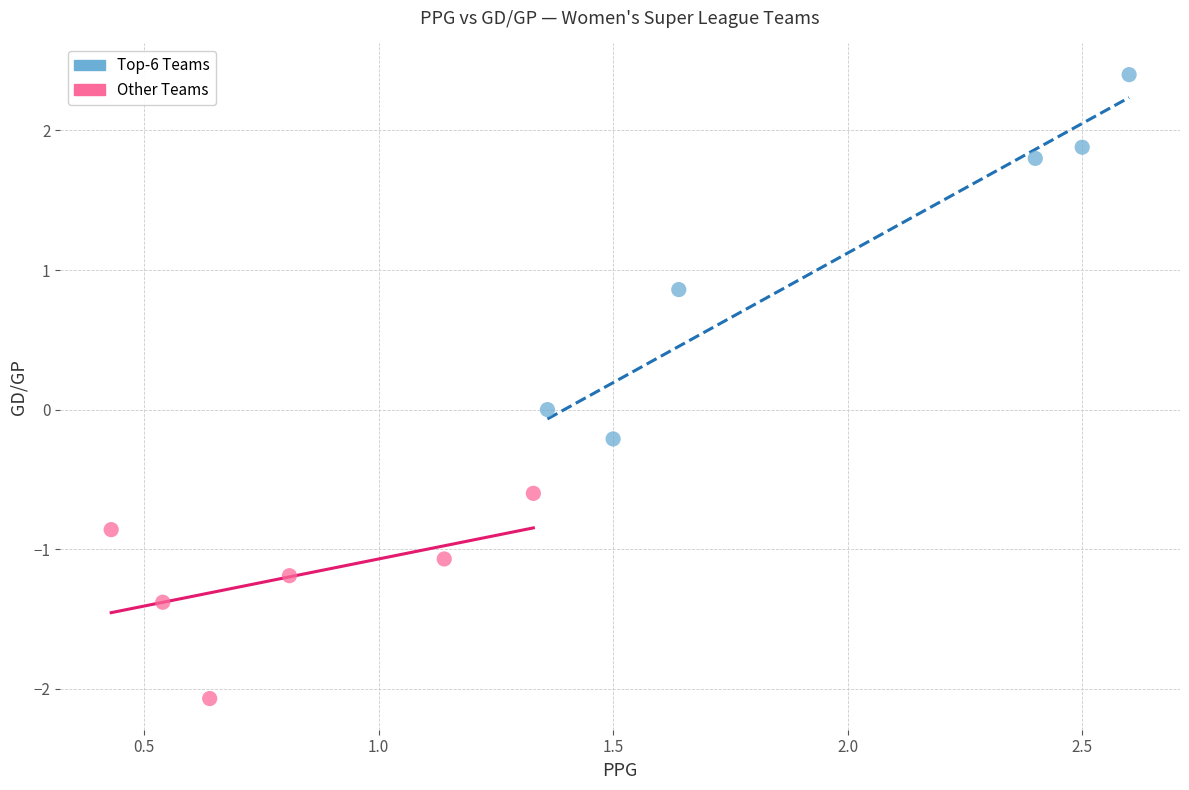

Which series reaches the minimum Y coordinate?

Other Teams